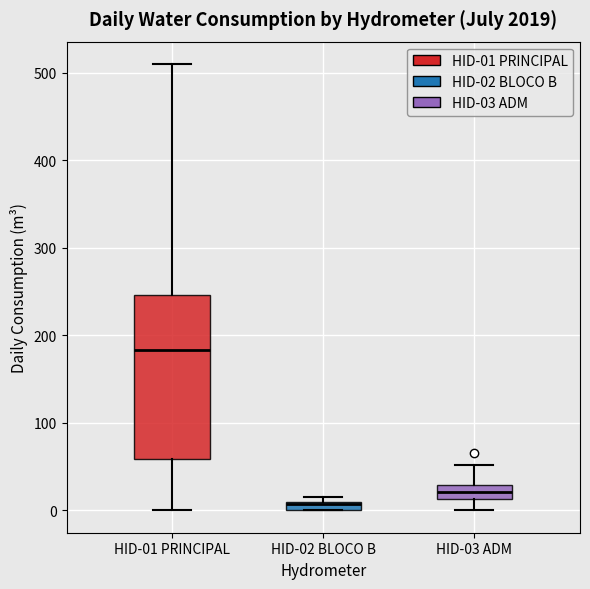

Comparing the boxes themselves (not the whiskers), which one is the tallest?

HID-01 PRINCIPAL